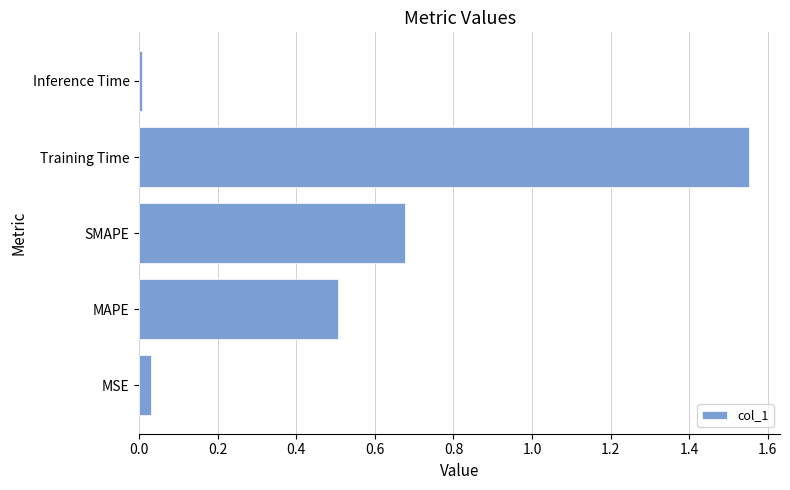

What is the sum of all values?

2.8